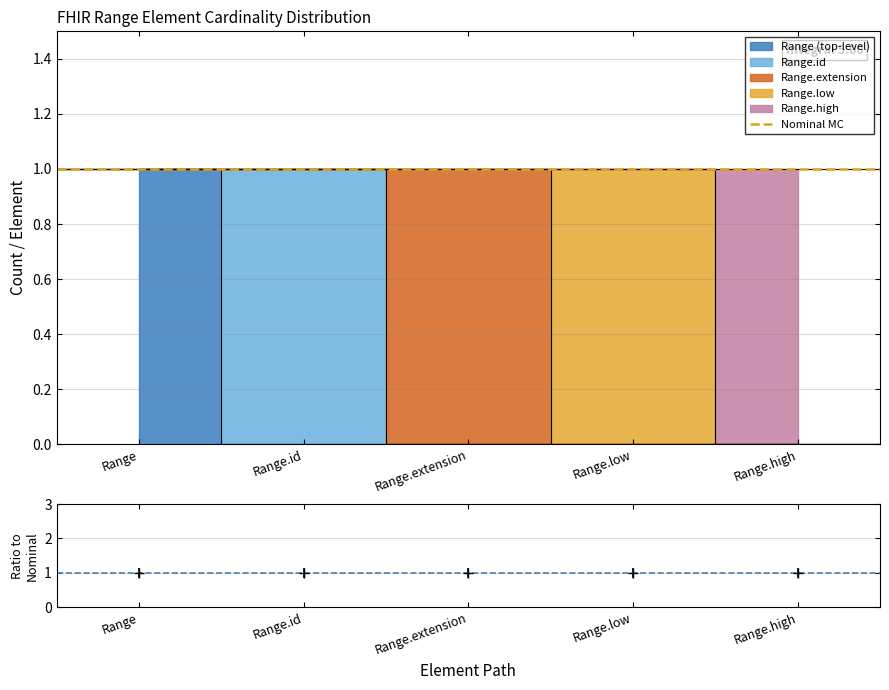

Where is Range.extension nearest to the value 0?

Range